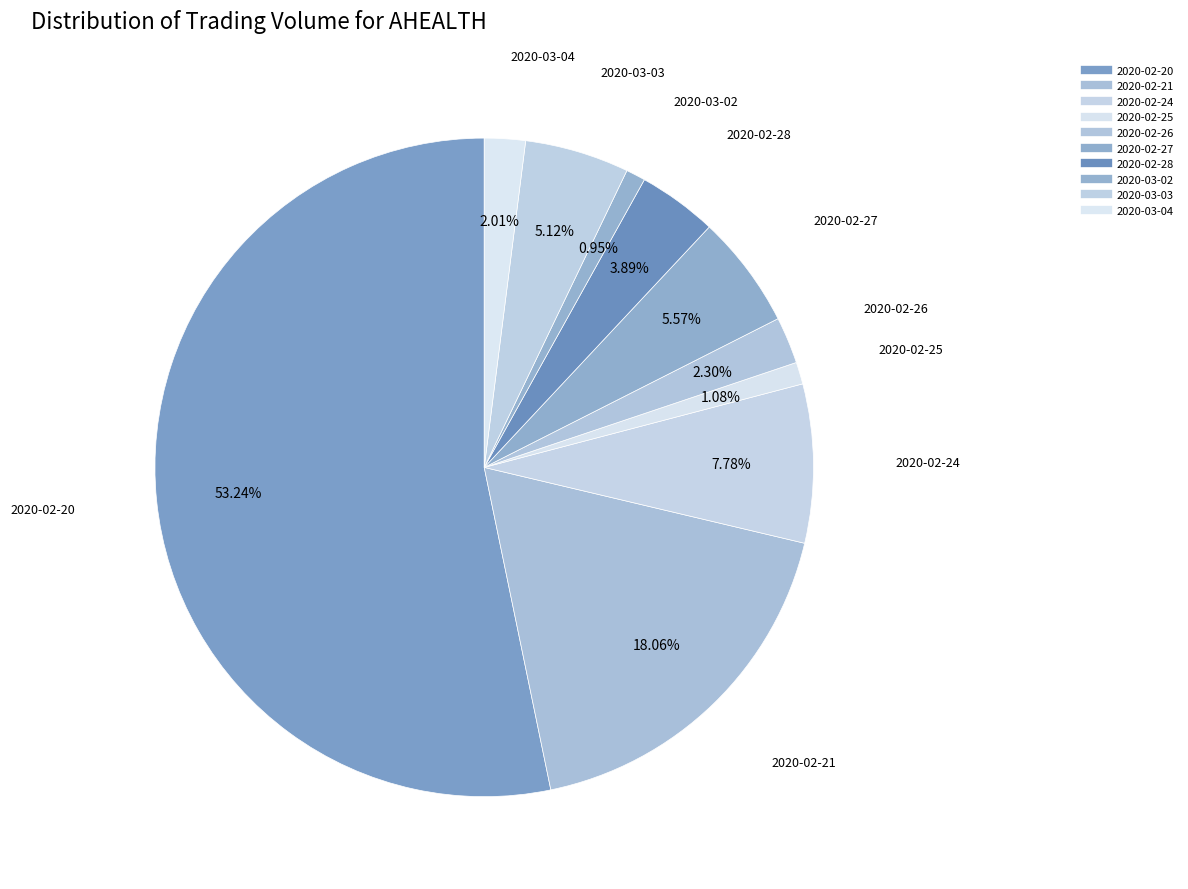

Approximately how many times larger is the value at 2020-02-25 compared to 2020-02-24?

0.1